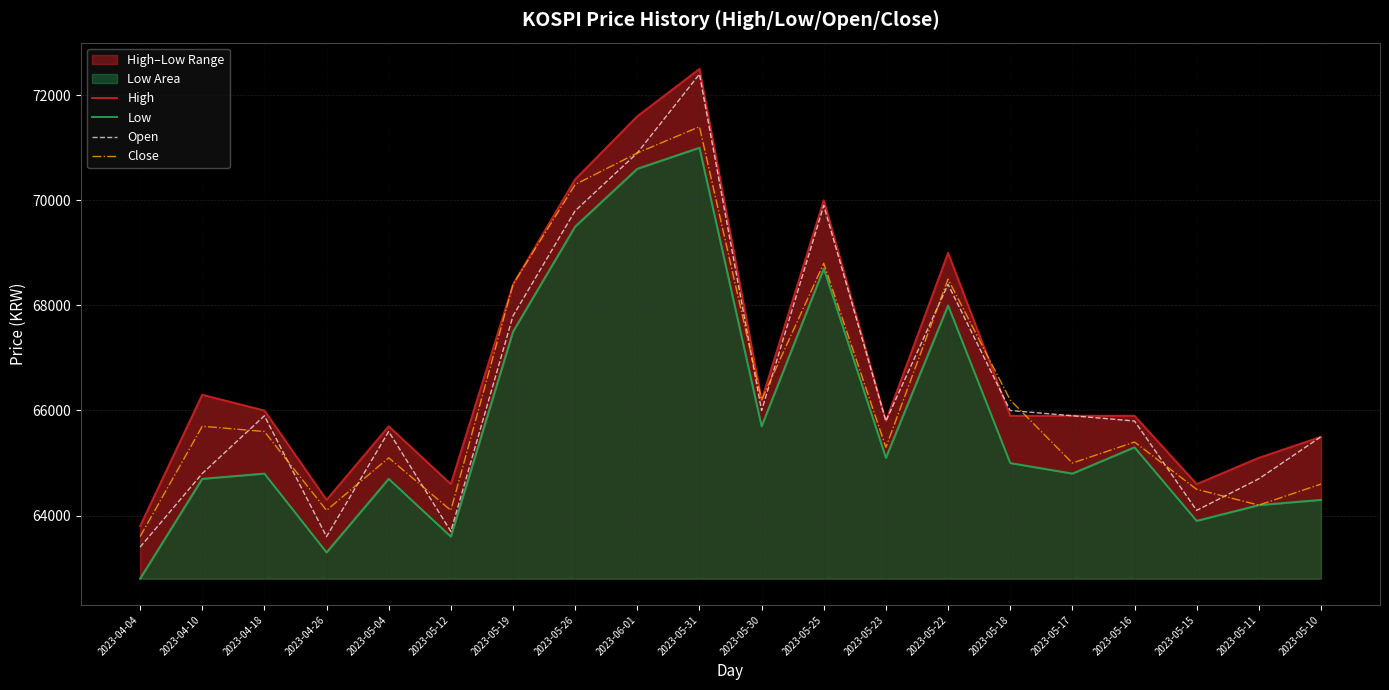

How many values in the High series exceed 65900?

9